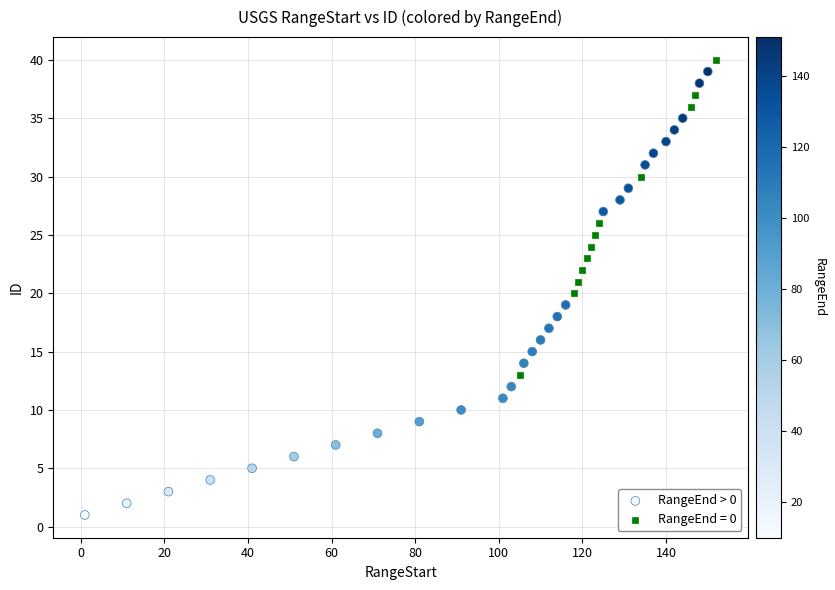

Which series has the largest Y range (max minus min)?

RangeEnd > 0